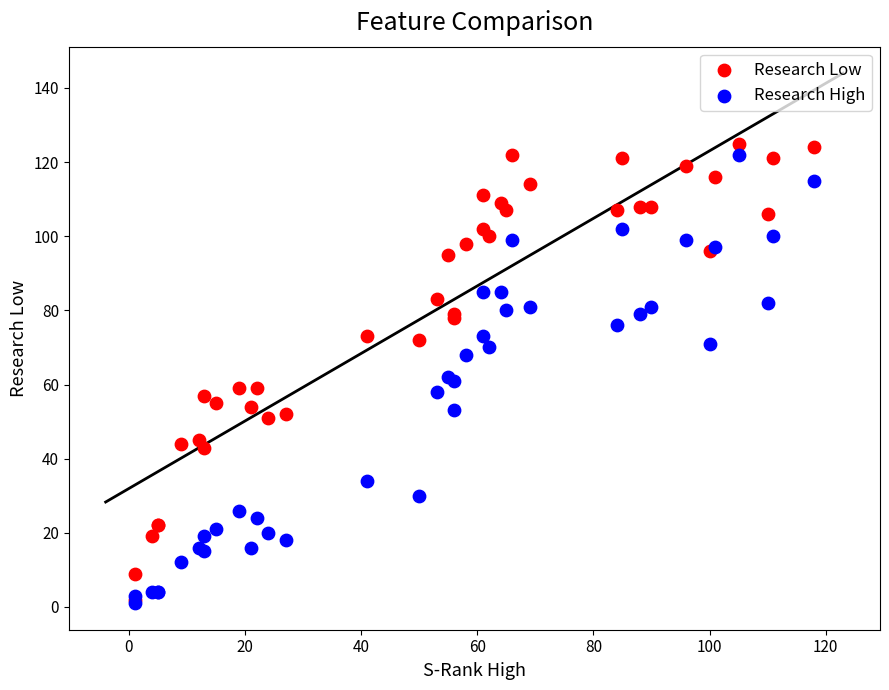

Which series reaches the maximum Y coordinate?

Research Low